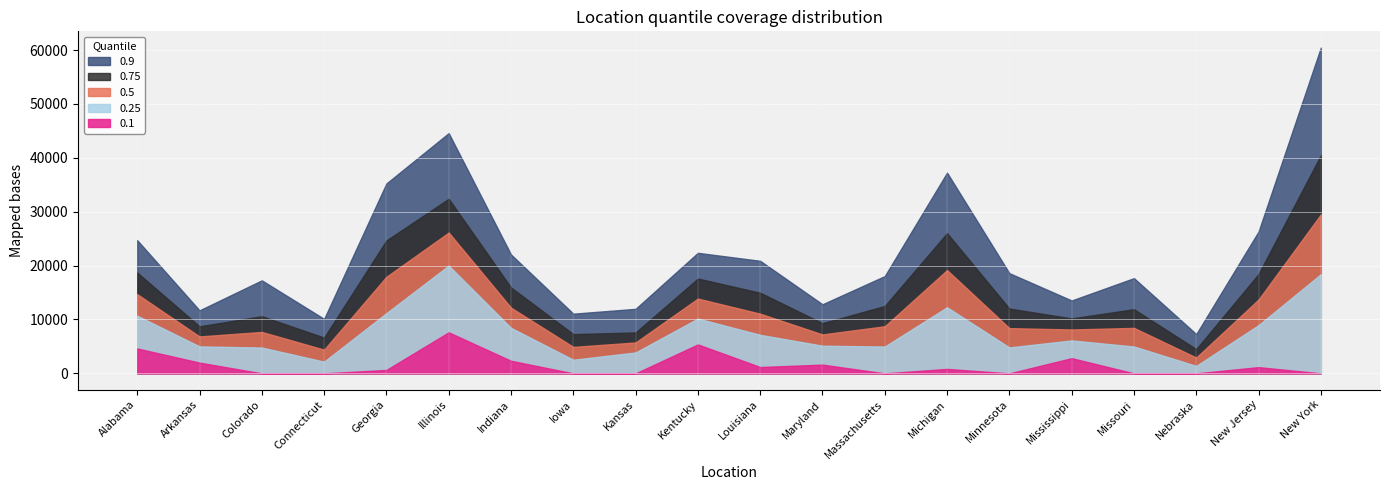

At which category is the sum across all series the highest?

New York